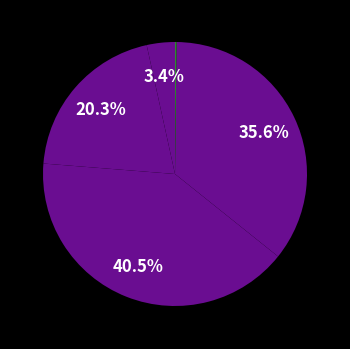

How many segments does this pie chart have?

5